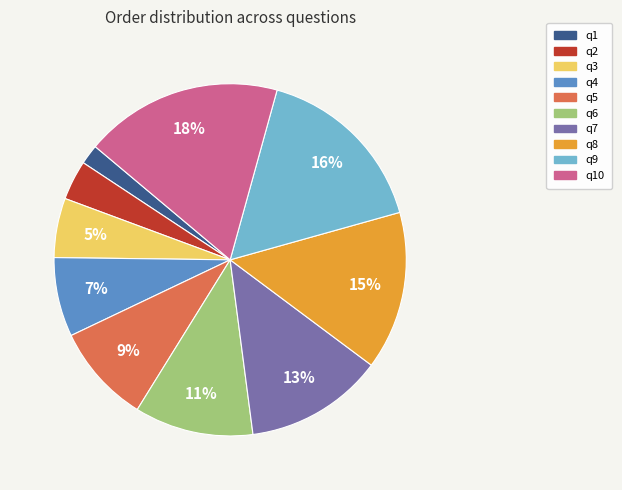

Is there a majority slice in this chart?

No